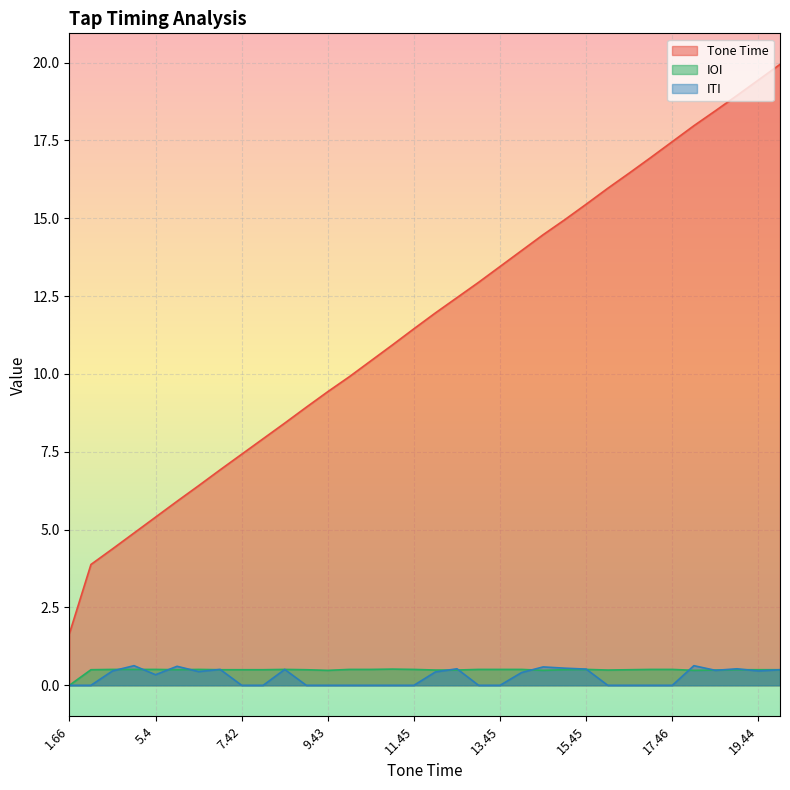

How many intersections are there between ITI and IOI?

14